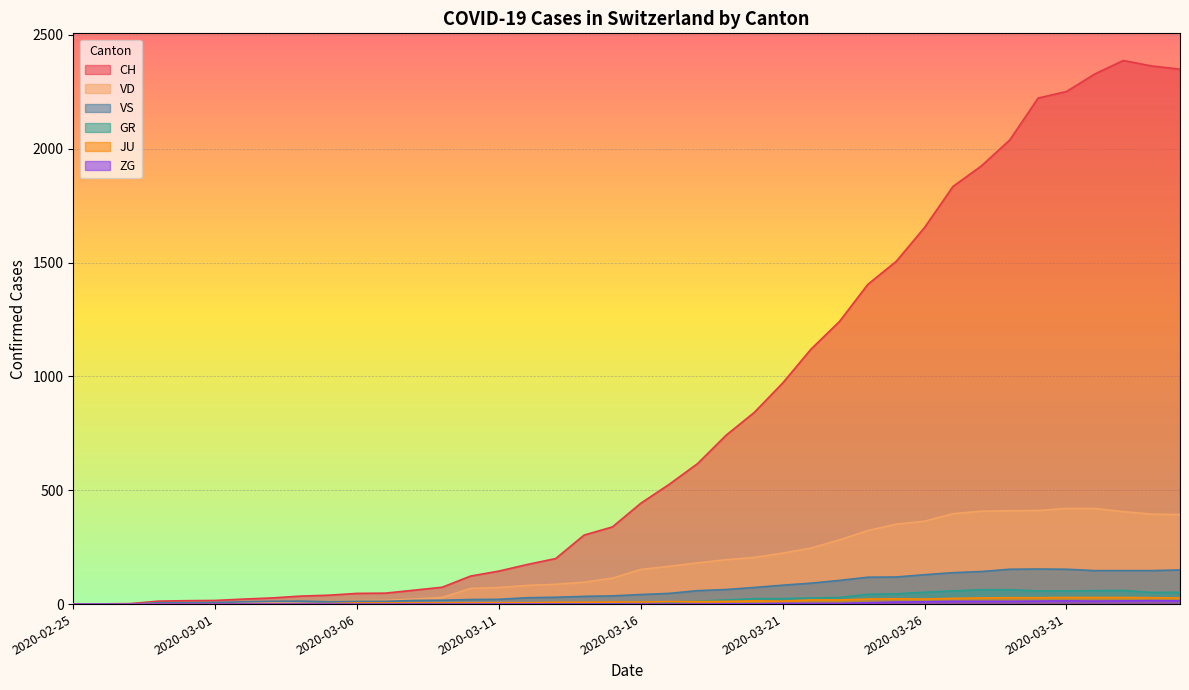

What position from the right is 2020-02-28?

37